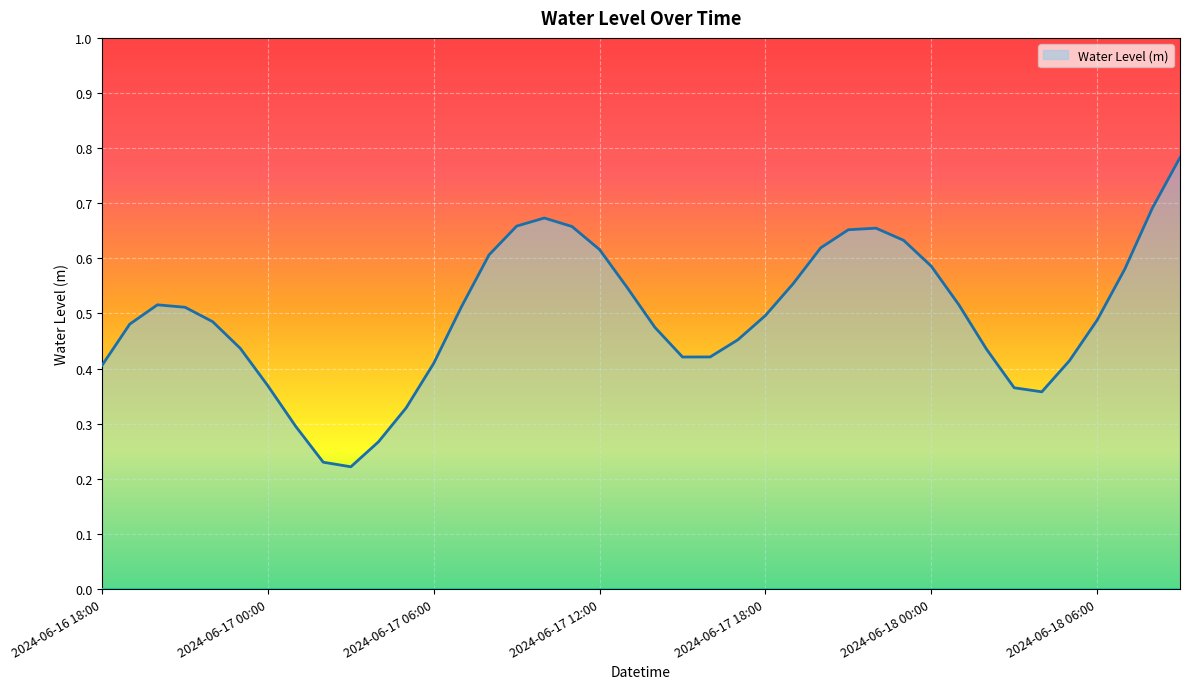

What is the sum of all values?

19.8